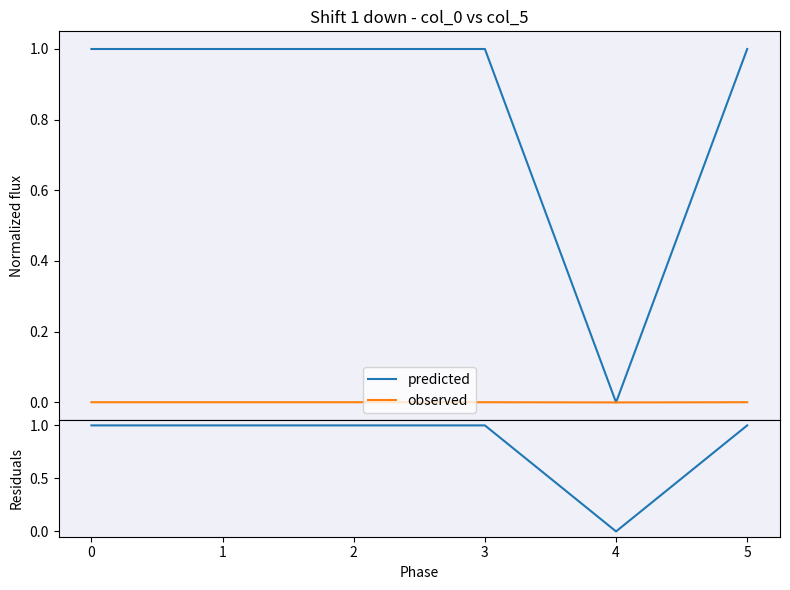

Count the number of categories in the chart.

6